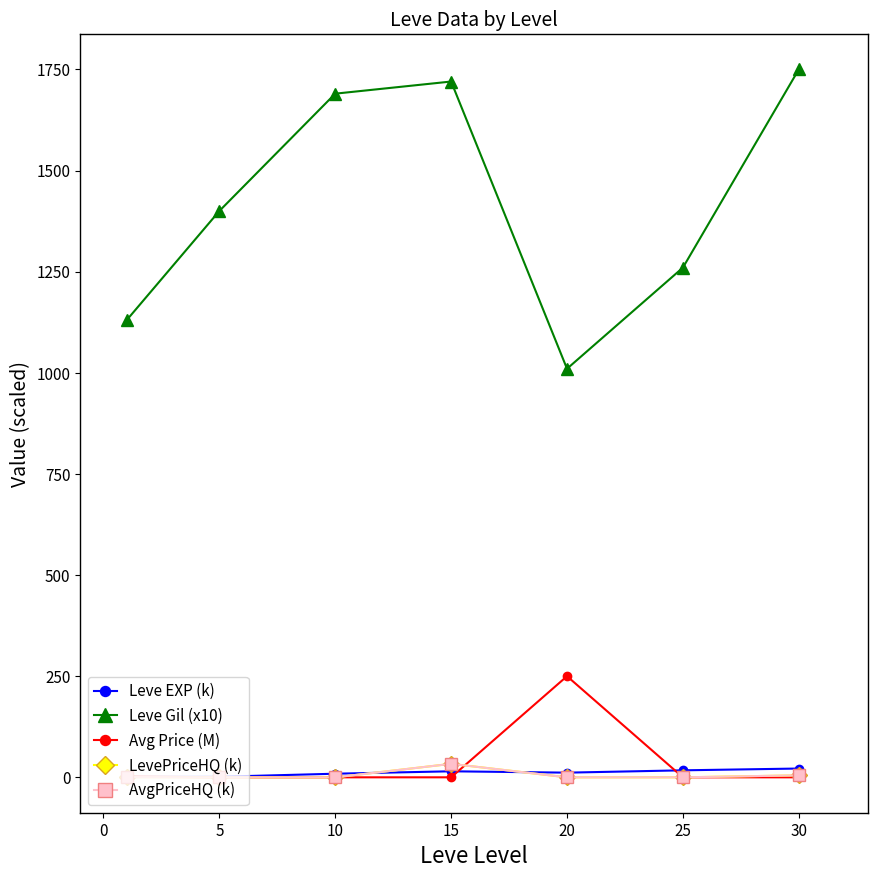

Is this an area chart (filled region under the line)?

No